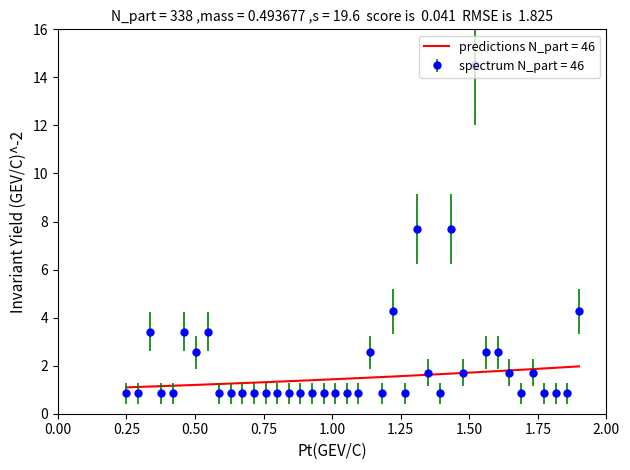

True or false: spectrum N_part = 46 has more than 1 interior local peaks.

True